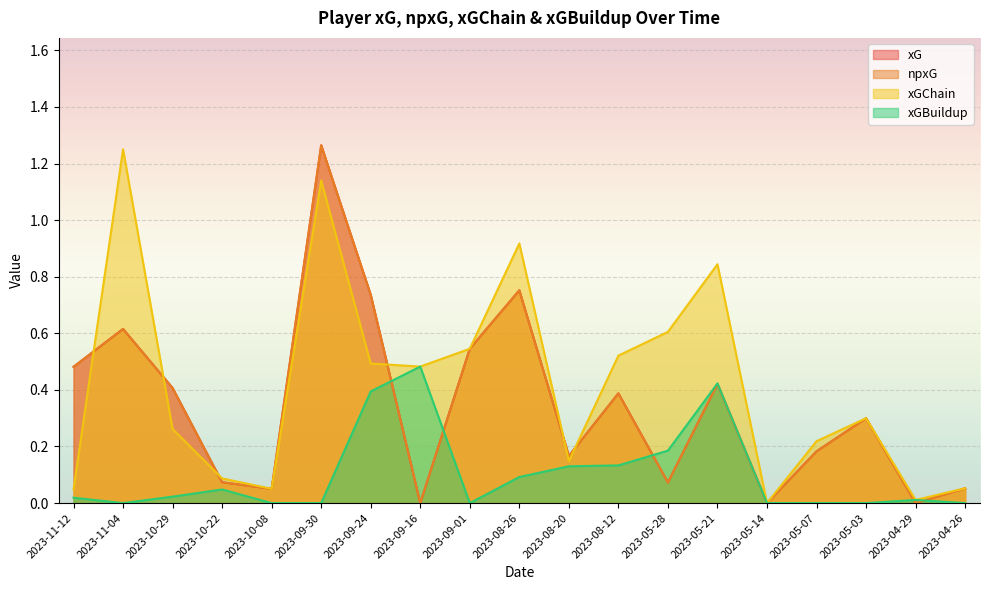

True or false: xGBuildup has more than 2 points higher than both neighbors.

True